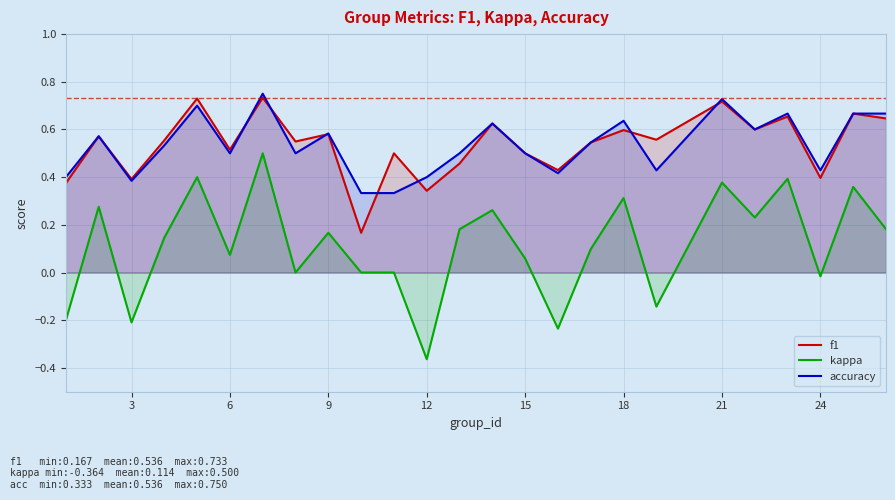

True or false: accuracy has more than 2 interior local peaks.

True